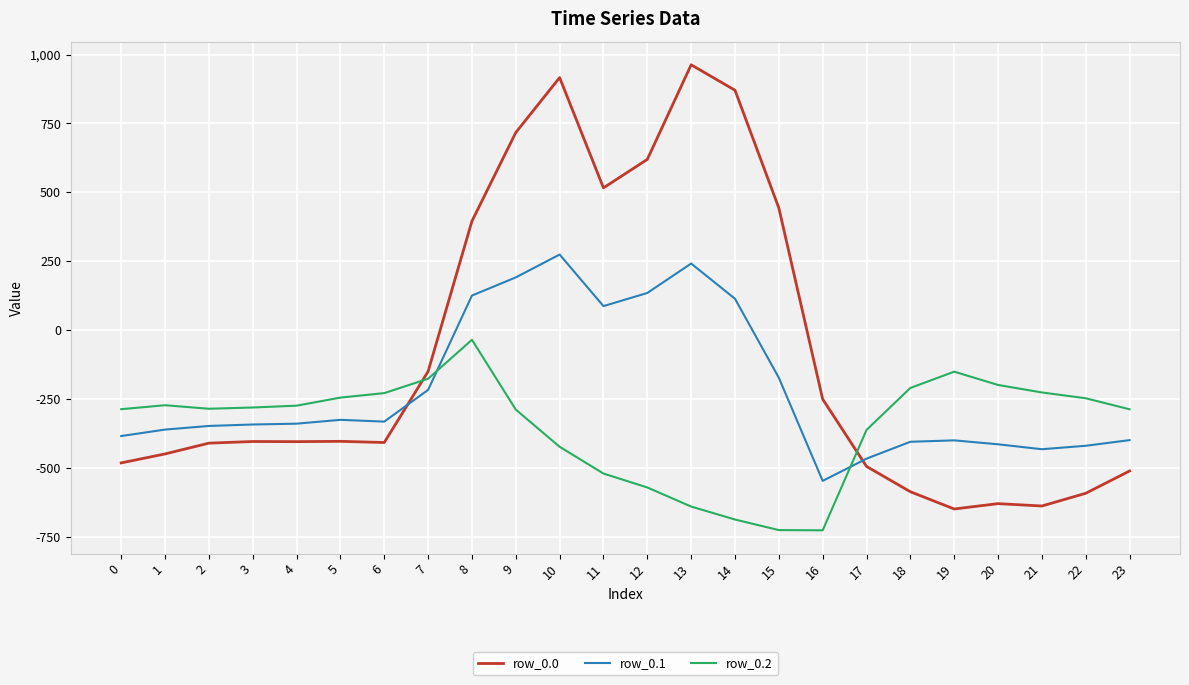

What is the total value across all series at 17?

-1323.8